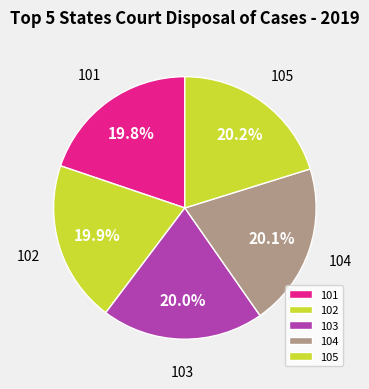

To the nearest percent, what is the average slice percentage?

20%